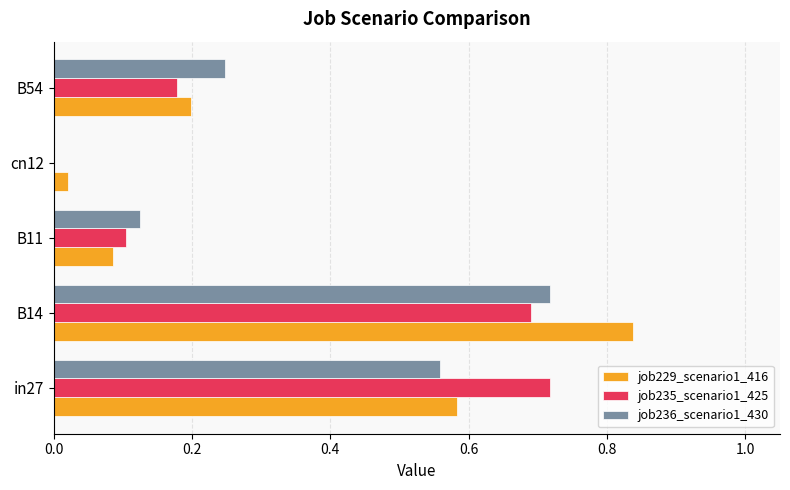

What is the sum of all job229_scenario1_416 values?

1.7